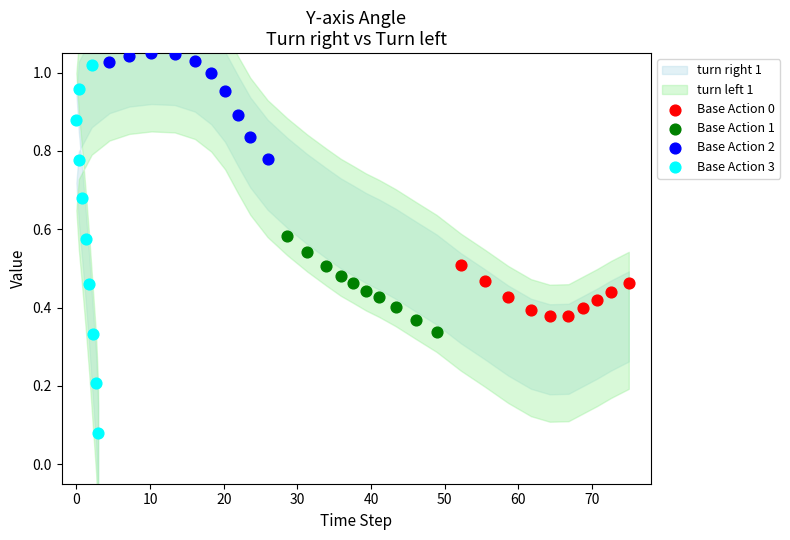

Which series contains the lowest Y value?

Base Action 3